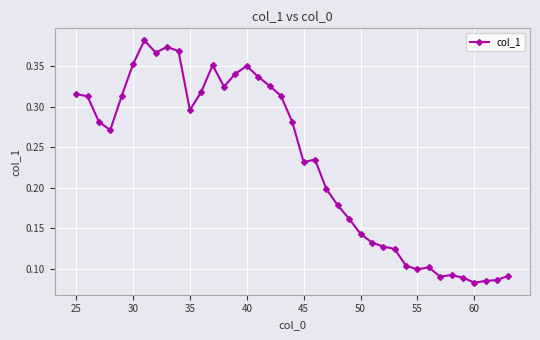

Count the values in the range 0 to 1.

39